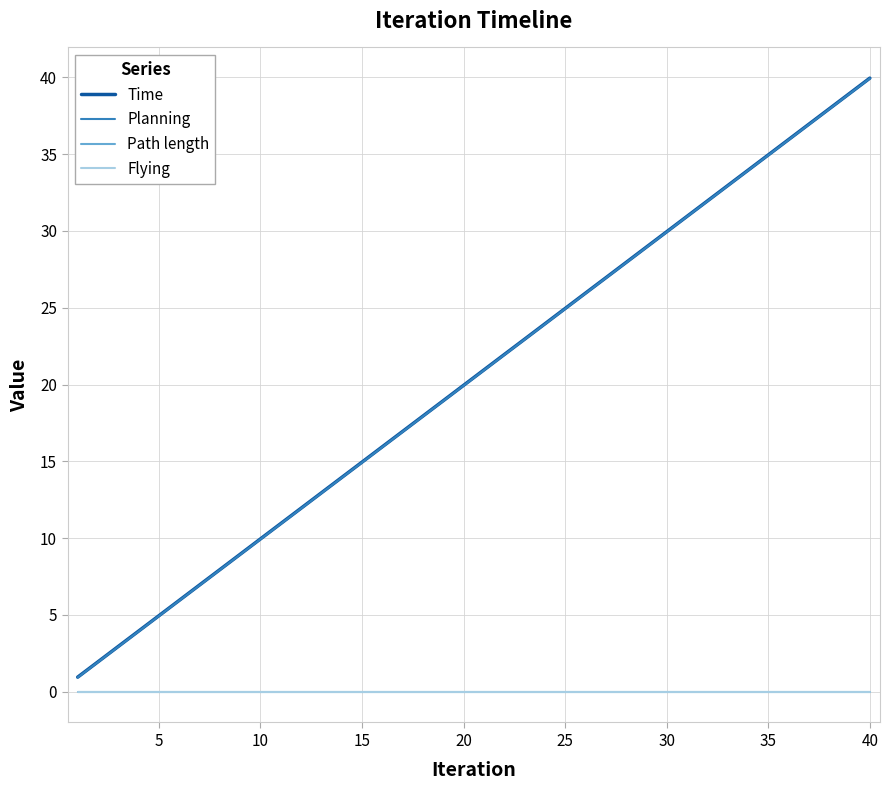

Which series has the largest total across all categories?

Time